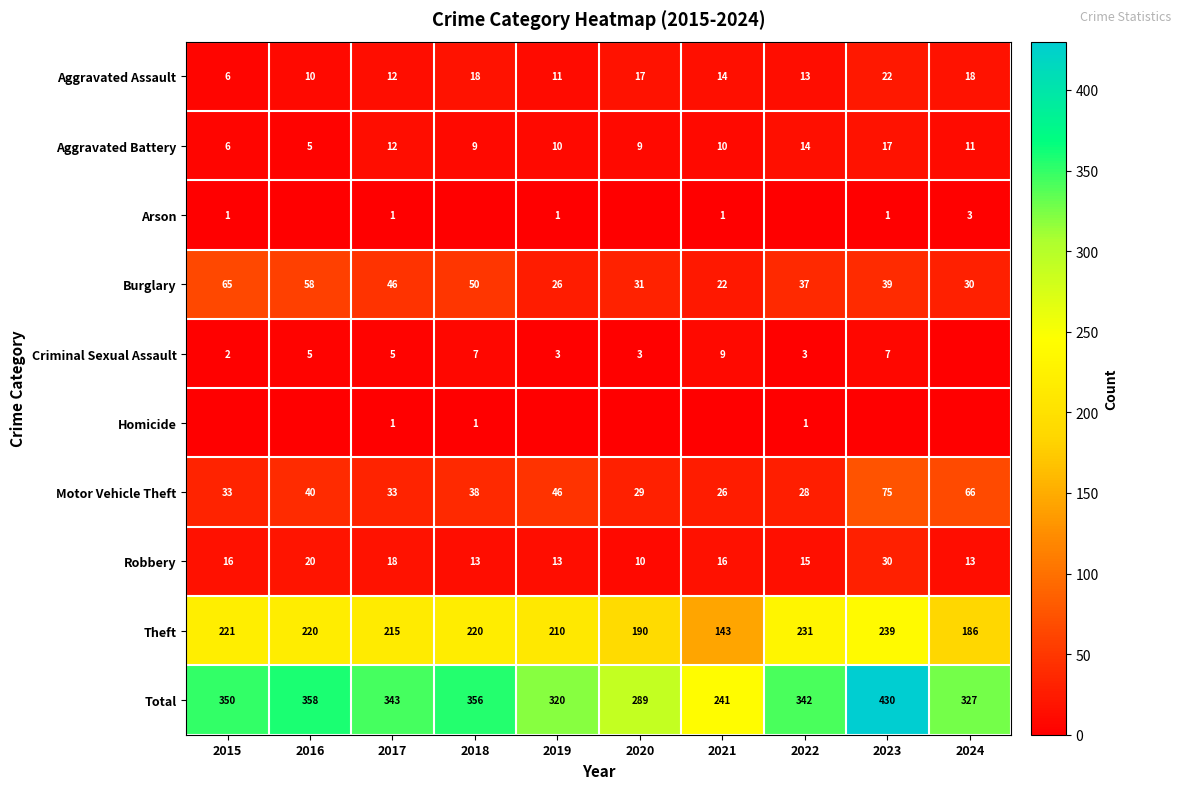

Is it true that Theft equals 252 at 2021?

False